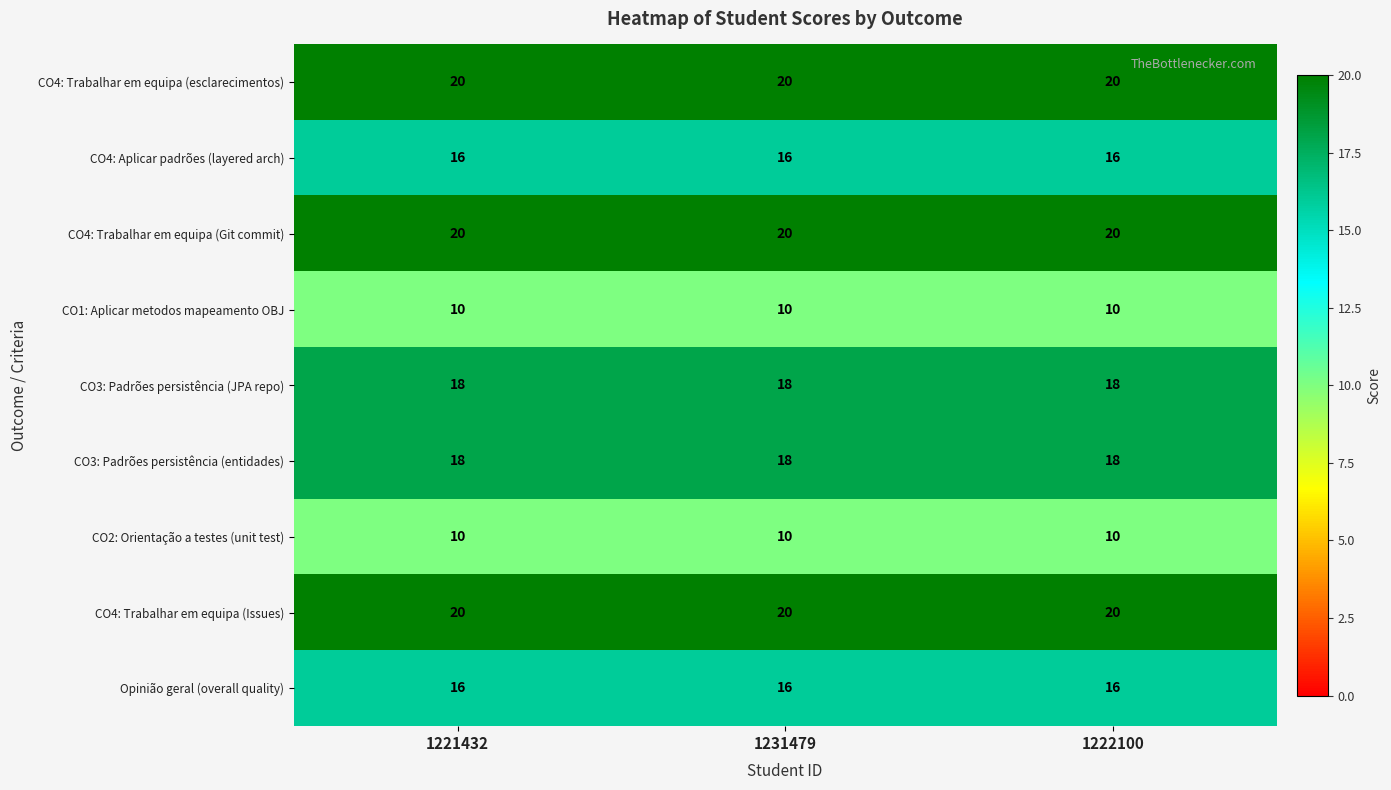

What is the sum of the CO4: Trabalhar em equipa (Git commit) values at 1231479 and 1222100?

40